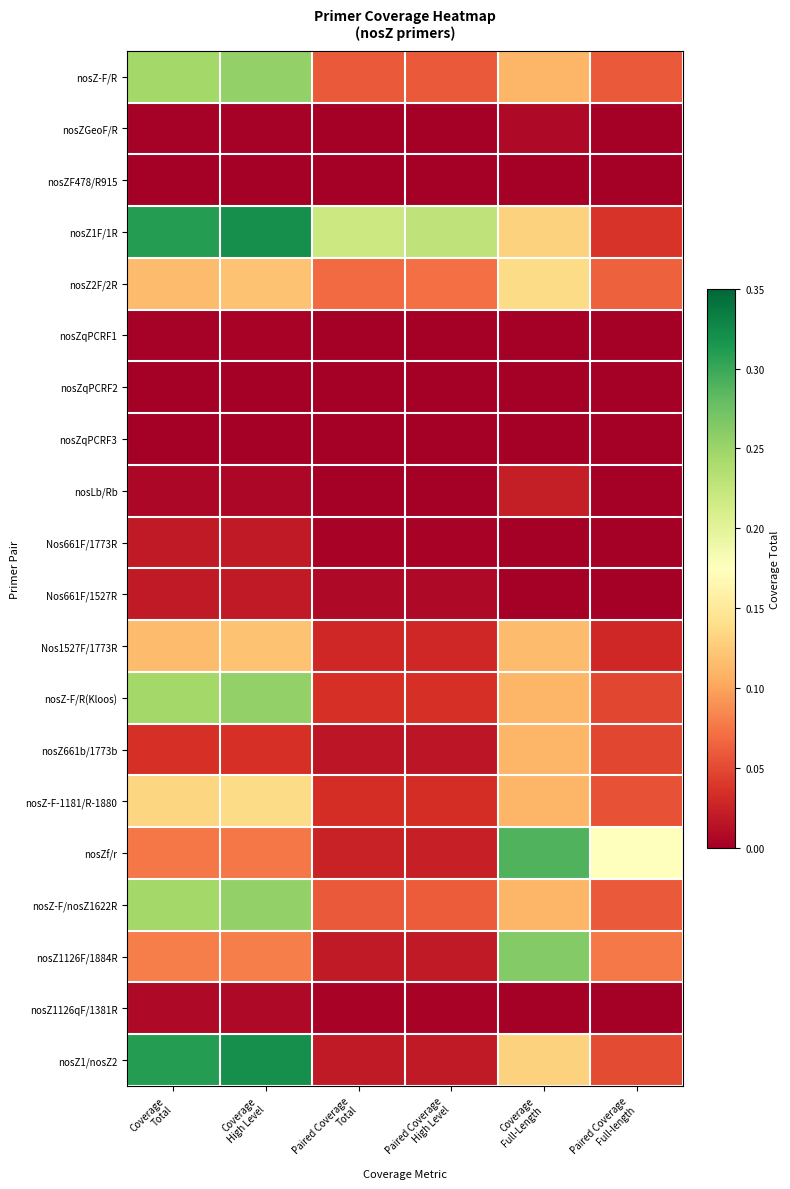

Reading right to left, what are all the values shown in this chart?

nosZ-F/R: Paired Coverage
Full-length=0.1	Coverage
Full-Length=0.1	Paired Coverage
High Level=0.1	Paired Coverage
Total=0.1	Coverage
High Level=0.3	Coverage
Total=0.2
nosZGeoF/R: Paired Coverage
Full-length=0.0	Coverage
Full-Length=0.0	Paired Coverage
High Level=0.0	Paired Coverage
Total=0.0	Coverage
High Level=0.0	Coverage
Total=0.0
nosZF478/R915: Paired Coverage
Full-length=0.0	Coverage
Full-Length=0.0	Paired Coverage
High Level=0.0	Paired Coverage
Total=0.0	Coverage
High Level=0.0	Coverage
Total=0.0
nosZ1F/1R: Paired Coverage
Full-length=0.0	Coverage
Full-Length=0.1	Paired Coverage
High Level=0.2	Paired Coverage
Total=0.2	Coverage
High Level=0.3	Coverage
Total=0.3
nosZ2F/2R: Paired Coverage
Full-length=0.1	Coverage
Full-Length=0.1	Paired Coverage
High Level=0.1	Paired Coverage
Total=0.1	Coverage
High Level=0.1	Coverage
Total=0.1
nosZqPCRF1: Paired Coverage
Full-length=0.0	Coverage
Full-Length=0.0	Paired Coverage
High Level=0.0	Paired Coverage
Total=0.0	Coverage
High Level=0.0	Coverage
Total=0.0
nosZqPCRF2: Paired Coverage
Full-length=0.0	Coverage
Full-Length=0.0	Paired Coverage
High Level=0.0	Paired Coverage
Total=0.0	Coverage
High Level=0.0	Coverage
Total=0.0
nosZqPCRF3: Paired Coverage
Full-length=0.0	Coverage
Full-Length=0.0	Paired Coverage
High Level=0.0	Paired Coverage
Total=0.0	Coverage
High Level=0.0	Coverage
Total=0.0
nosLb/Rb: Paired Coverage
Full-length=0.0	Coverage
Full-Length=0.0	Paired Coverage
High Level=0.0	Paired Coverage
Total=0.0	Coverage
High Level=0.0	Coverage
Total=0.0
Nos661F/1773R: Paired Coverage
Full-length=0.0	Coverage
Full-Length=0.0	Paired Coverage
High Level=0.0	Paired Coverage
Total=0.0	Coverage
High Level=0.0	Coverage
Total=0.0
Nos661F/1527R: Paired Coverage
Full-length=0.0	Coverage
Full-Length=0.0	Paired Coverage
High Level=0.0	Paired Coverage
Total=0.0	Coverage
High Level=0.0	Coverage
Total=0.0
Nos1527F/1773R: Paired Coverage
Full-length=0.0	Coverage
Full-Length=0.1	Paired Coverage
High Level=0.0	Paired Coverage
Total=0.0	Coverage
High Level=0.1	Coverage
Total=0.1
nosZ-F/R(Kloos): Paired Coverage
Full-length=0.0	Coverage
Full-Length=0.1	Paired Coverage
High Level=0.0	Paired Coverage
Total=0.0	Coverage
High Level=0.3	Coverage
Total=0.2
nosZ661b/1773b: Paired Coverage
Full-length=0.0	Coverage
Full-Length=0.1	Paired Coverage
High Level=0.0	Paired Coverage
Total=0.0	Coverage
High Level=0.0	Coverage
Total=0.0
nosZ-F-1181/R-1880: Paired Coverage
Full-length=0.1	Coverage
Full-Length=0.1	Paired Coverage
High Level=0.0	Paired Coverage
Total=0.0	Coverage
High Level=0.1	Coverage
Total=0.1
nosZf/r: Paired Coverage
Full-length=0.2	Coverage
Full-Length=0.3	Paired Coverage
High Level=0.0	Paired Coverage
Total=0.0	Coverage
High Level=0.1	Coverage
Total=0.1
nosZ-F/nosZ1622R: Paired Coverage
Full-length=0.1	Coverage
Full-Length=0.1	Paired Coverage
High Level=0.1	Paired Coverage
Total=0.1	Coverage
High Level=0.3	Coverage
Total=0.2
nosZ1126F/1884R: Paired Coverage
Full-length=0.1	Coverage
Full-Length=0.3	Paired Coverage
High Level=0.0	Paired Coverage
Total=0.0	Coverage
High Level=0.1	Coverage
Total=0.1
nosZ1126qF/1381R: Paired Coverage
Full-length=0.0	Coverage
Full-Length=0.0	Paired Coverage
High Level=0.0	Paired Coverage
Total=0.0	Coverage
High Level=0.0	Coverage
Total=0.0
nosZ1/nosZ2: Paired Coverage
Full-length=0.1	Coverage
Full-Length=0.1	Paired Coverage
High Level=0.0	Paired Coverage
Total=0.0	Coverage
High Level=0.3	Coverage
Total=0.3